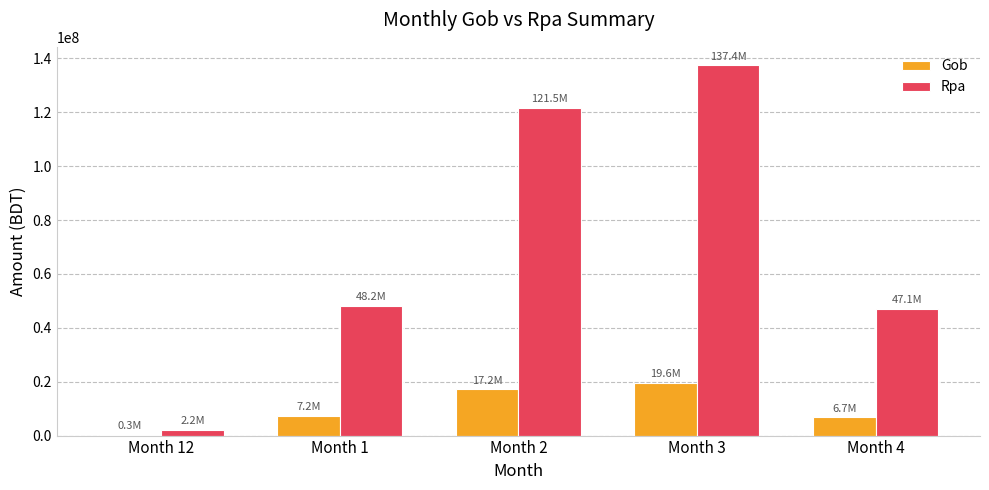

What is the difference between the Gob values at Month 1 and Month 12?

6967518